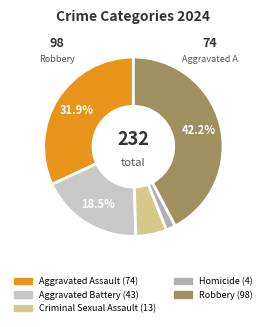

What is the ratio of the value at Robbery to the value at Aggravated Assault?

1.3